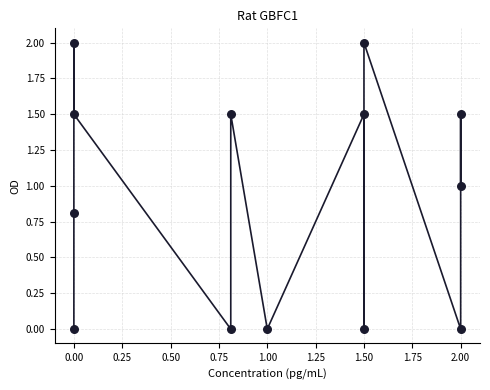

What is the range of X values (max minus min)?

2.0